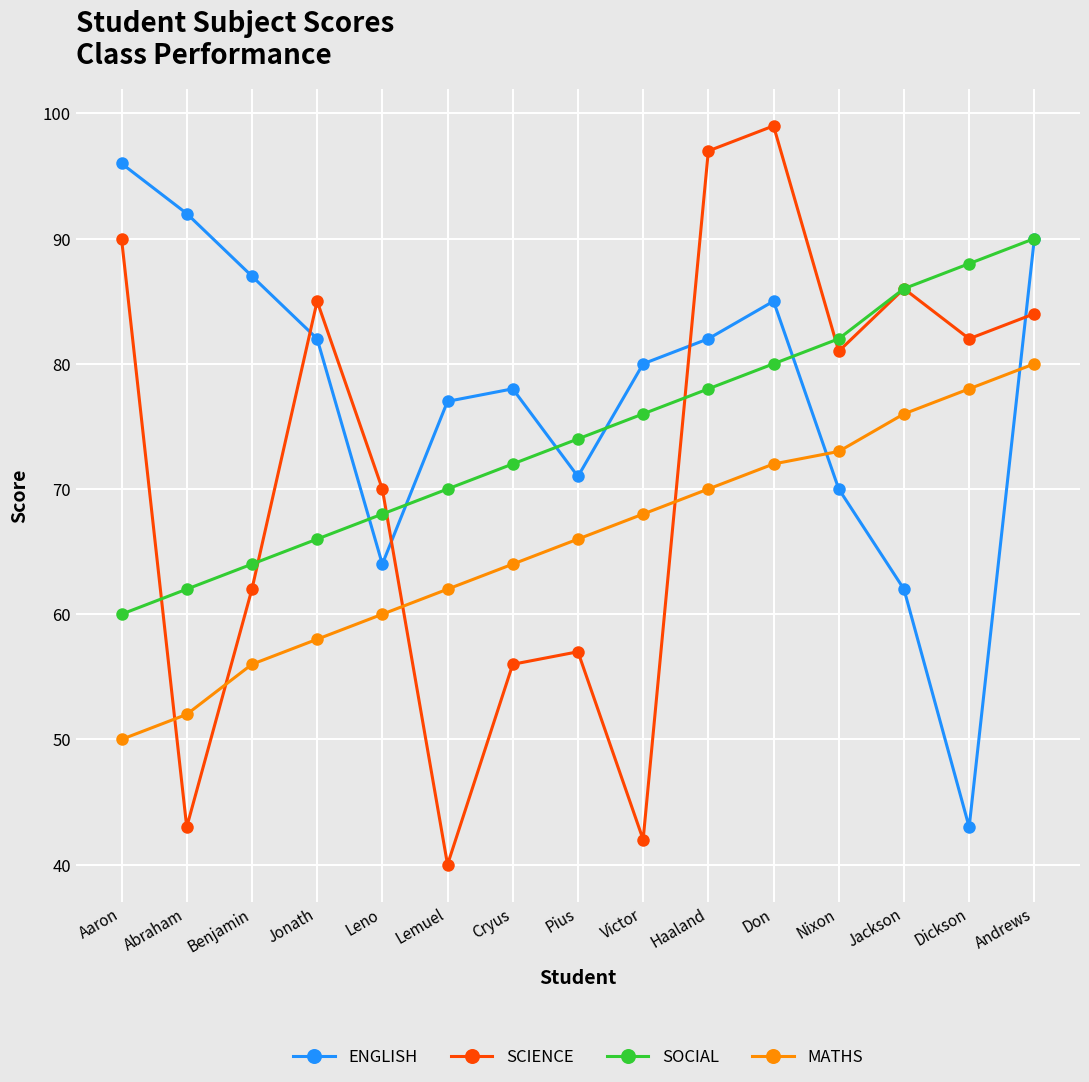

Which series has the widest spread of values?

SCIENCE